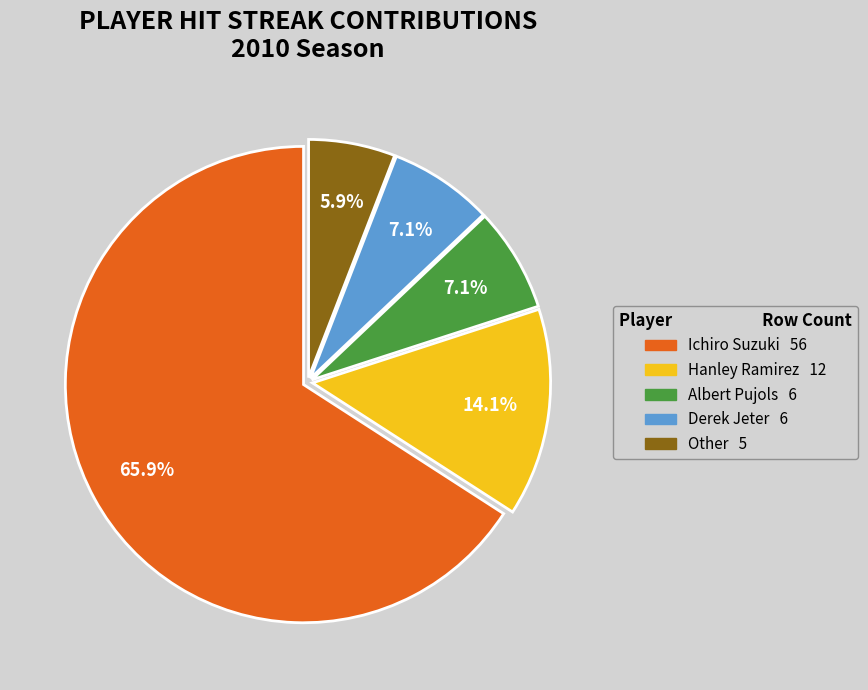

What percentage is the Ichiro Suzuki slice, to the nearest percent?

66%